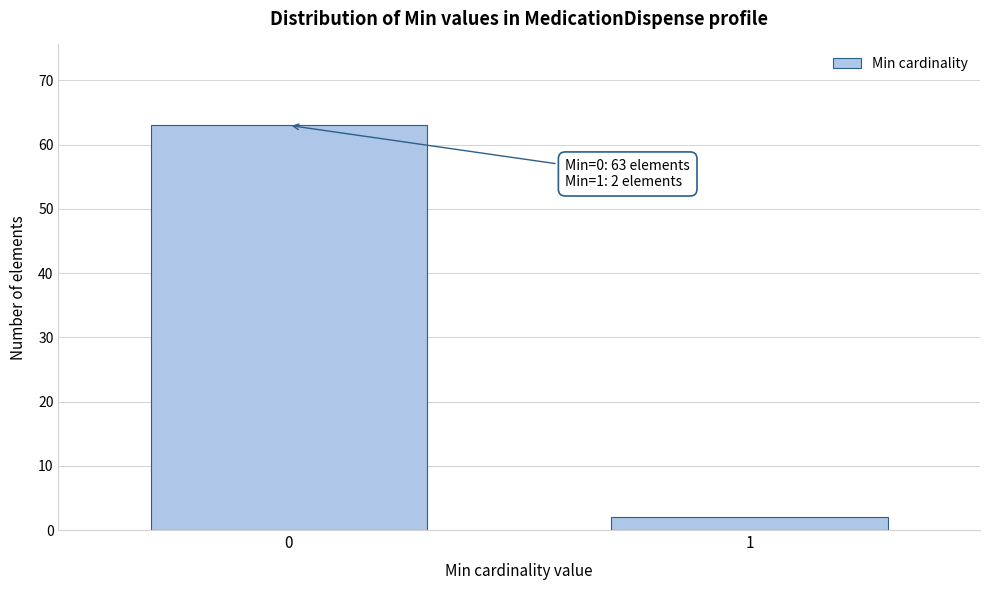

Reading left to right, list all the values displayed in this chart.

63	2